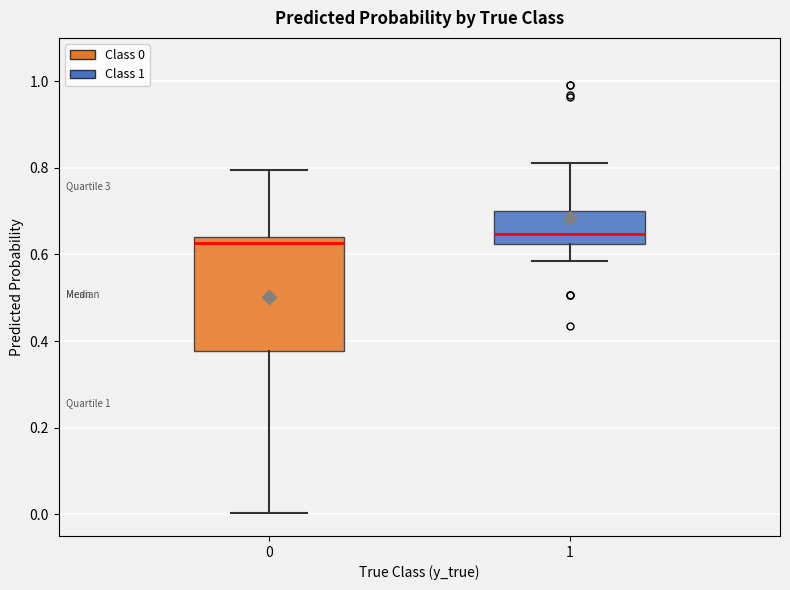

Comparing the boxes themselves (not the whiskers), which one is the tallest?

0